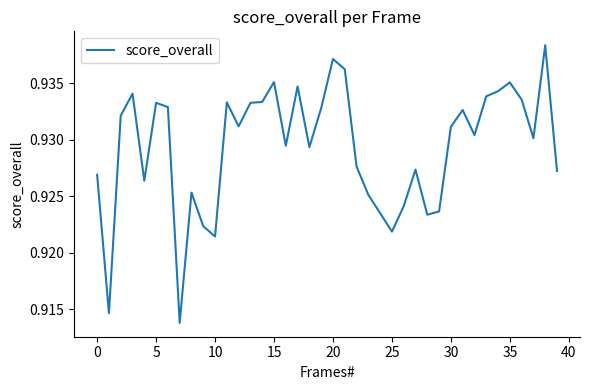

Which category has the highest value across all series?

38